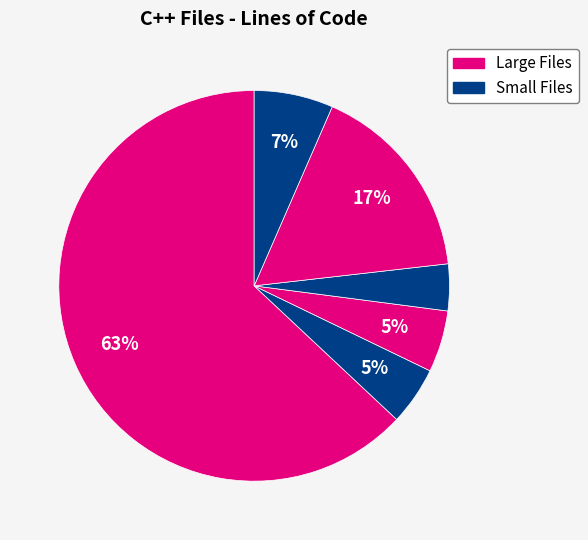

Count the number of slices in the pie.

6